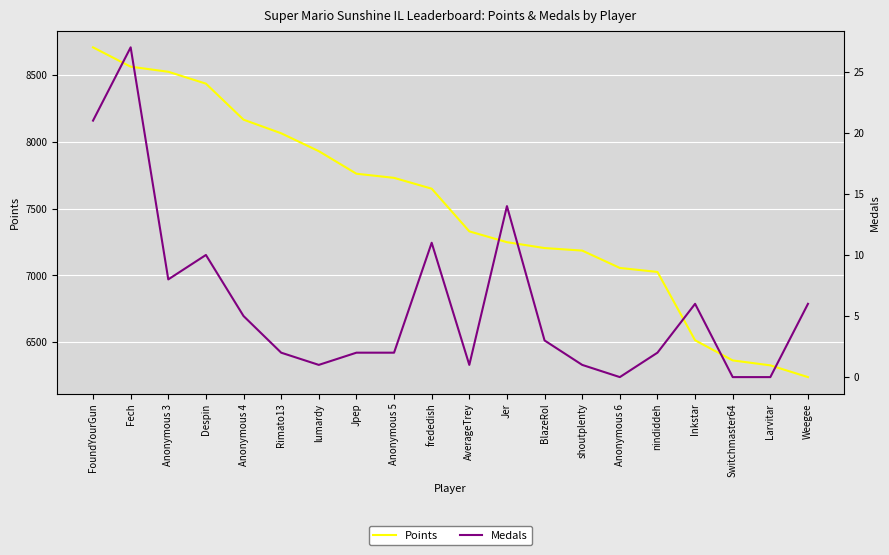

Is the value of Medals at BlazeRol greater than the value of Points at Inkstar?

No